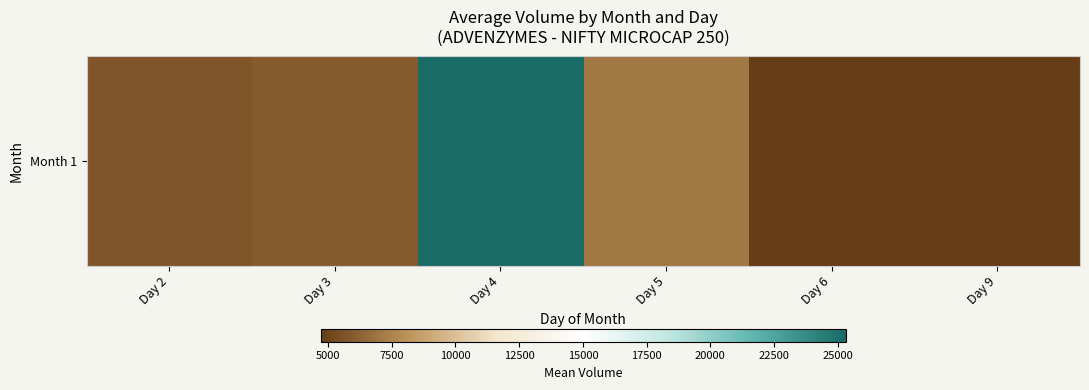

Which label corresponds to the smallest value in the chart?

Day 6